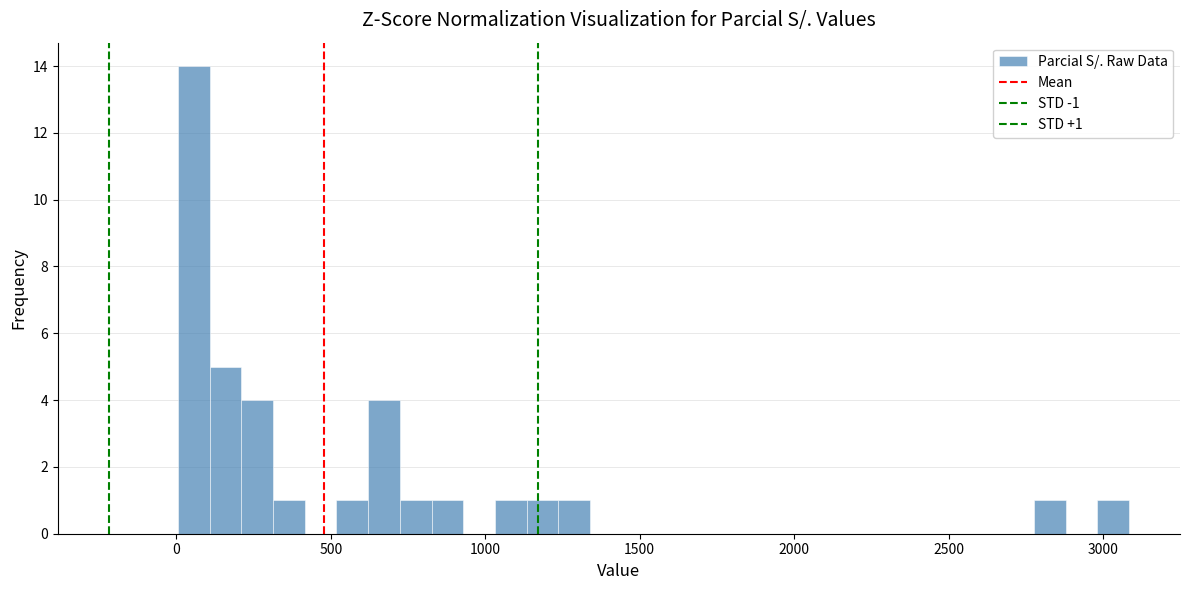

Around what value on the x-axis is the tallest bar? Give the approximate position of its centre, as read against the axis.

50